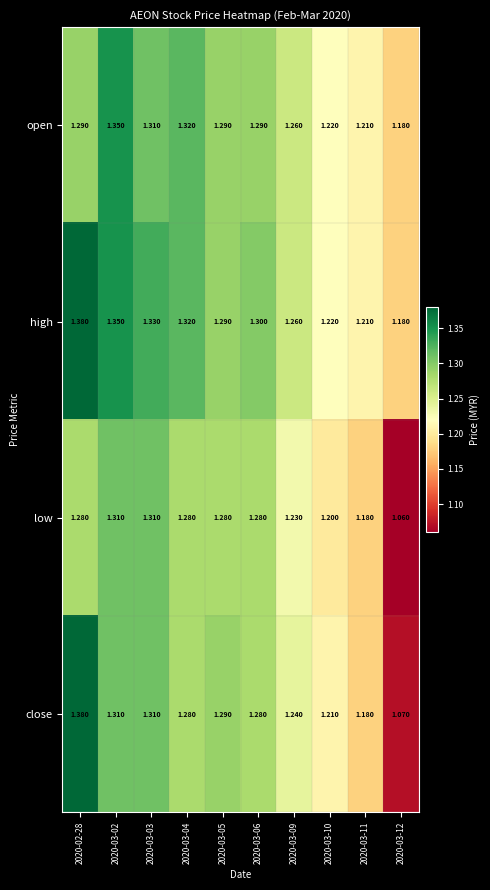

Rank the series by their average value, from lowest to highest.

low, close, open, high